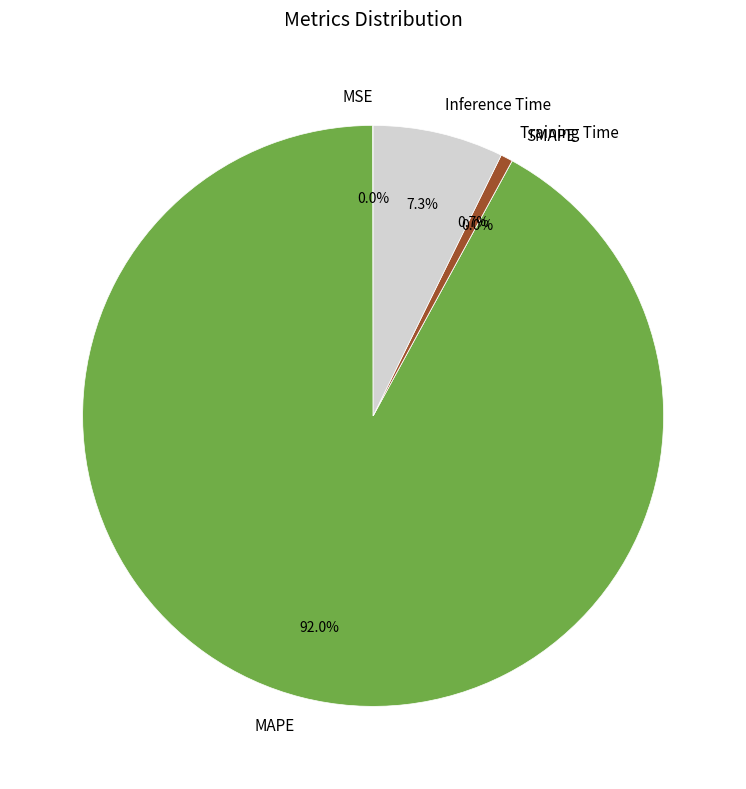

Which category accounts for the majority?

MAPE